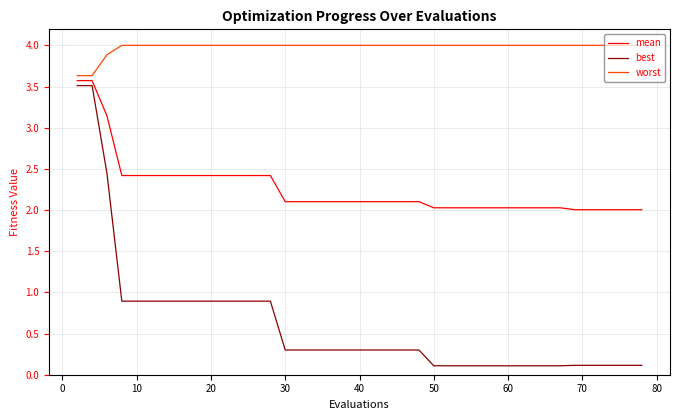

List the series in order of their overall mean, lowest first.

best, mean, worst